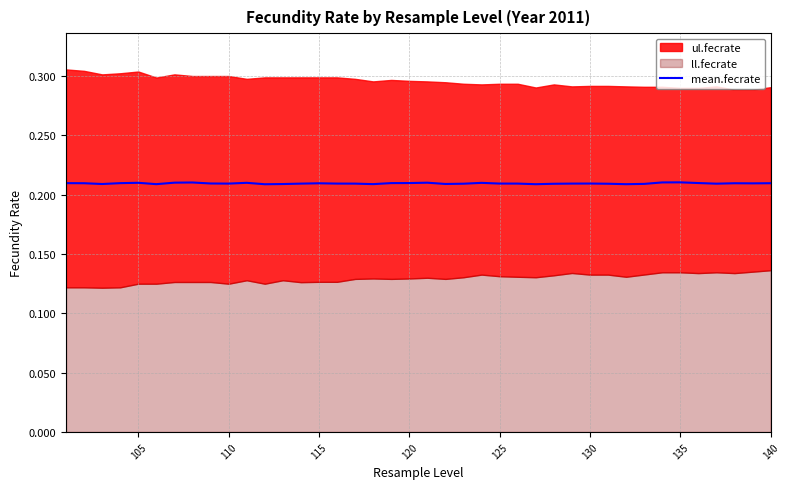

How many interior local valleys (lower than both neighbors) does the data have?

10